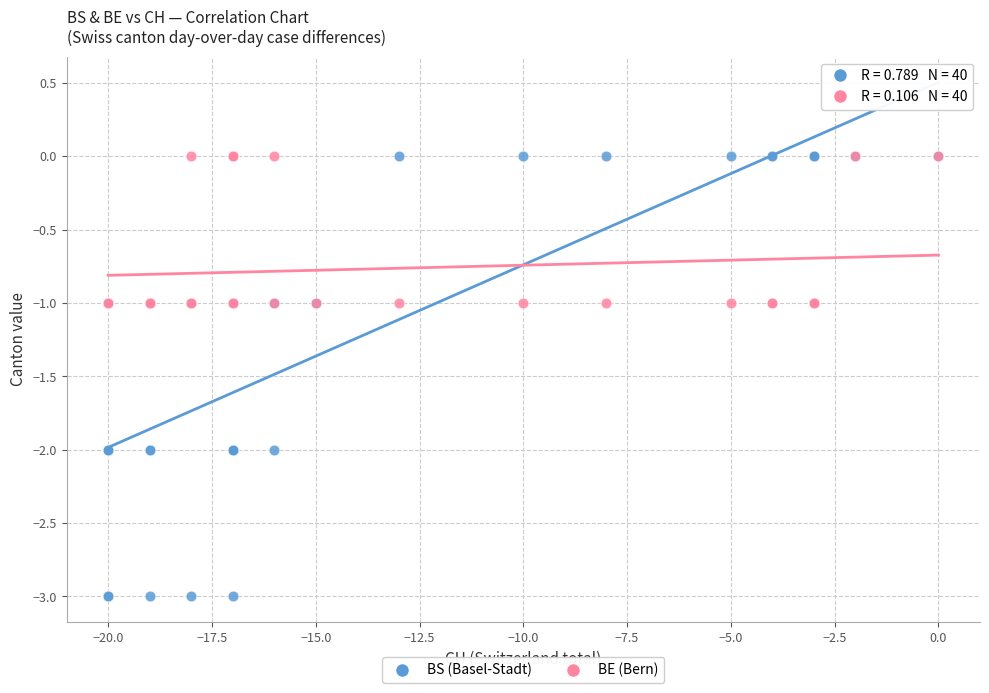

What are all the series names shown in the legend?

BS (Basel-Stadt), BE (Bern)